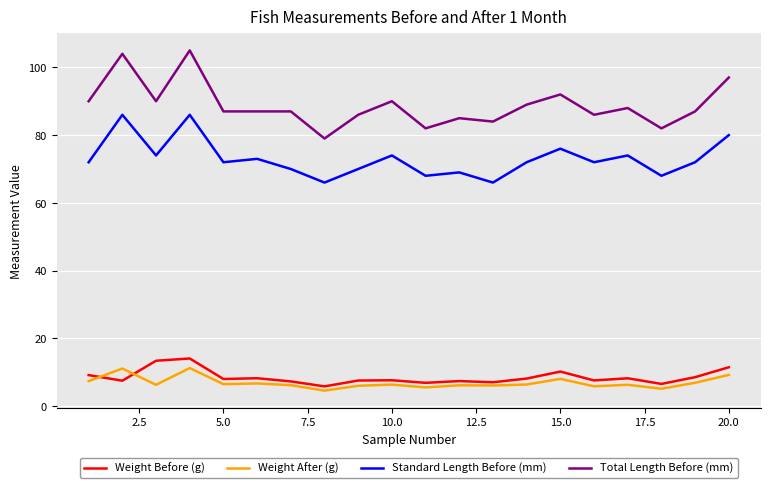

Which series has the largest total across all categories?

Total Length Before (mm)